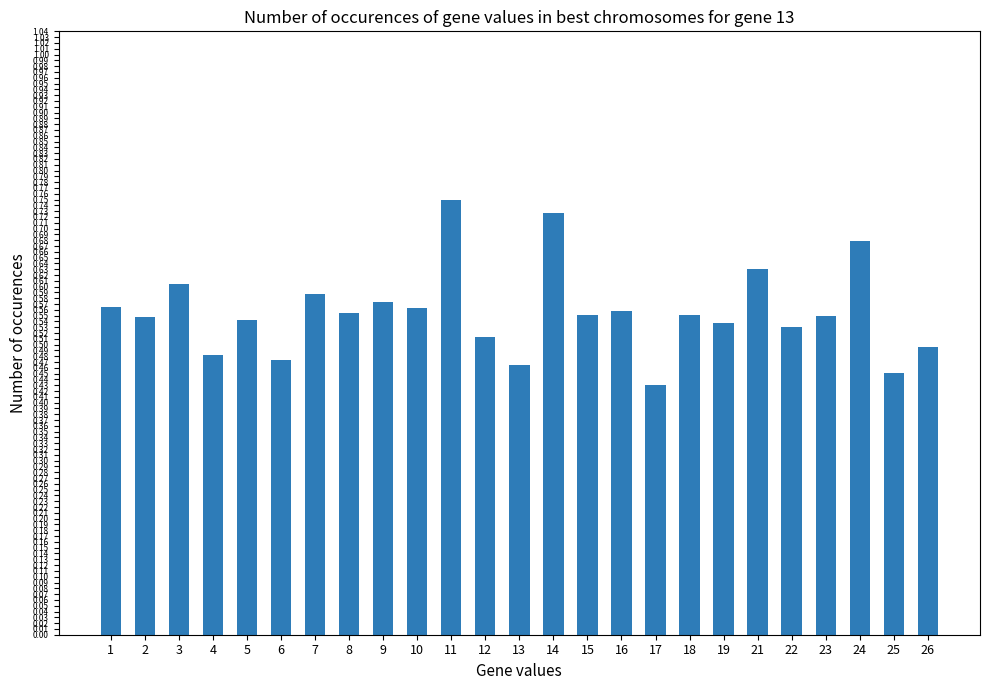

The chart shows a value of 0.6 at 10. True or false?

True